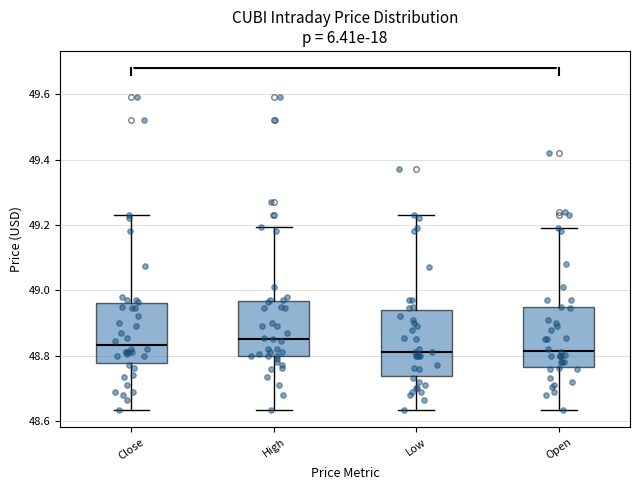

Reading left to right, transcribe this box plot: for each box, give where its median line is, the range the box spans, and where its two whiskers end, as read against the y-axis. The values are not printed on the chart, so give them approximately, as read against the axis.

Close: median 48.84, box 48.78 to 48.96, whiskers 48.64 to 49.22
High: median 48.86, box 48.80 to 48.96, whiskers 48.64 to 49.20
Low: median 48.82, box 48.74 to 48.94, whiskers 48.64 to 49.22
Open: median 48.82, box 48.76 to 48.94, whiskers 48.64 to 49.18